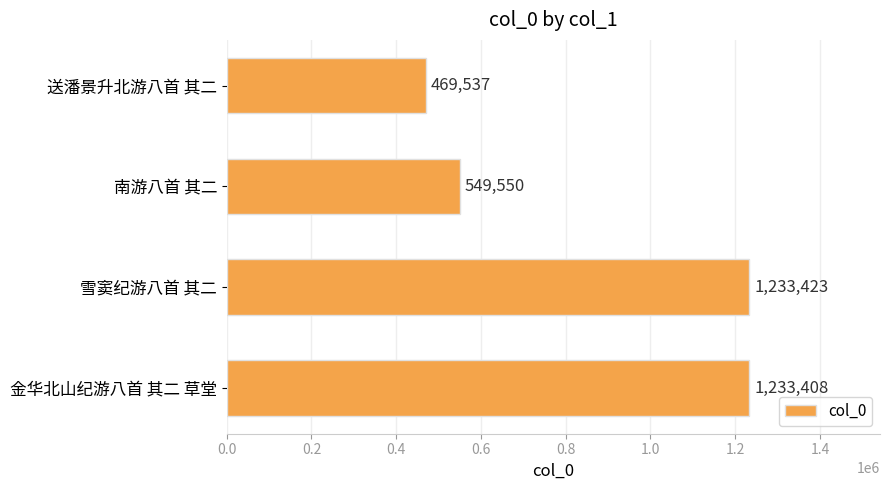

Reading bottom to top, list all the values displayed in this chart.

1233408	1233423	549550	469537